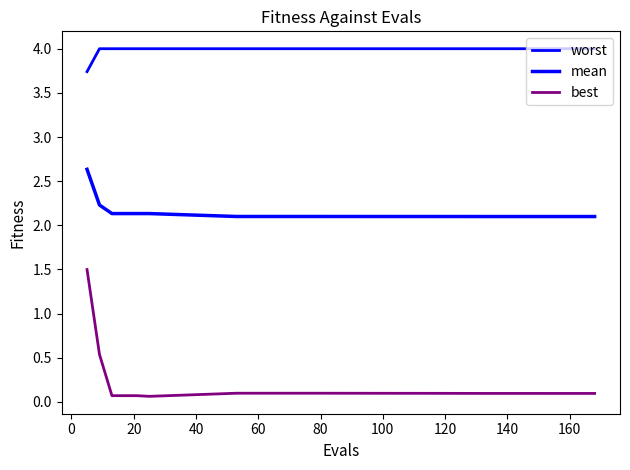

Is this an area chart (filled region under the line)?

No